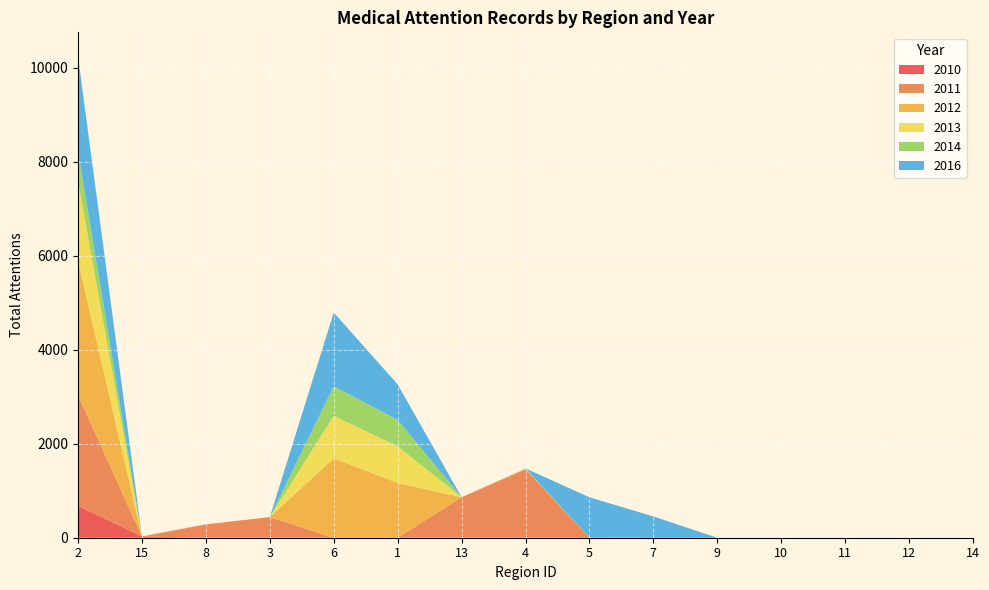

Reading left to right, what are all the values shown in this chart?

2010: 2=681	15=26	8=0	3=0	6=0	1=0	13=0	4=0	5=0	7=0	9=0	10=0	11=0	12=0	14=0
2011: 2=2356	15=0	8=285	3=439	6=0	1=0	13=860	4=1458	5=0	7=0	9=0	10=0	11=0	12=0	14=0
2012: 2=2856	15=1	8=0	3=0	6=1690	1=1165	13=1	4=10	5=0	7=0	9=0	10=0	11=0	12=0	14=0
2013: 2=1688	15=0	8=0	3=0	6=905	1=780	13=0	4=3	5=0	7=0	9=0	10=0	11=0	12=0	14=0
2014: 2=638	15=3	8=0	3=0	6=627	1=564	13=1	4=4	5=3	7=0	9=0	10=0	11=0	12=0	14=0
2016: 2=2025	15=0	8=0	3=0	6=1572	1=755	13=0	4=0	5=858	7=453	9=0	10=0	11=0	12=0	14=0